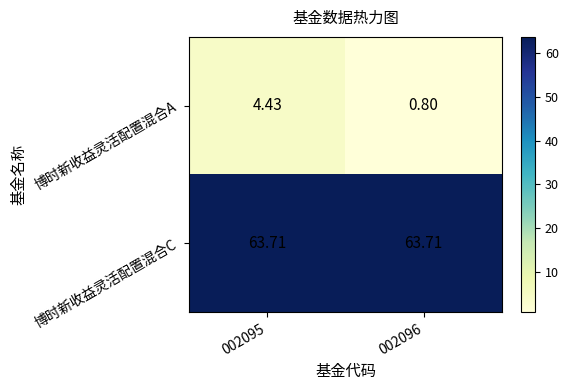

List the series in order of their overall mean, highest first.

博时新收益灵活配置混合C, 博时新收益灵活配置混合A